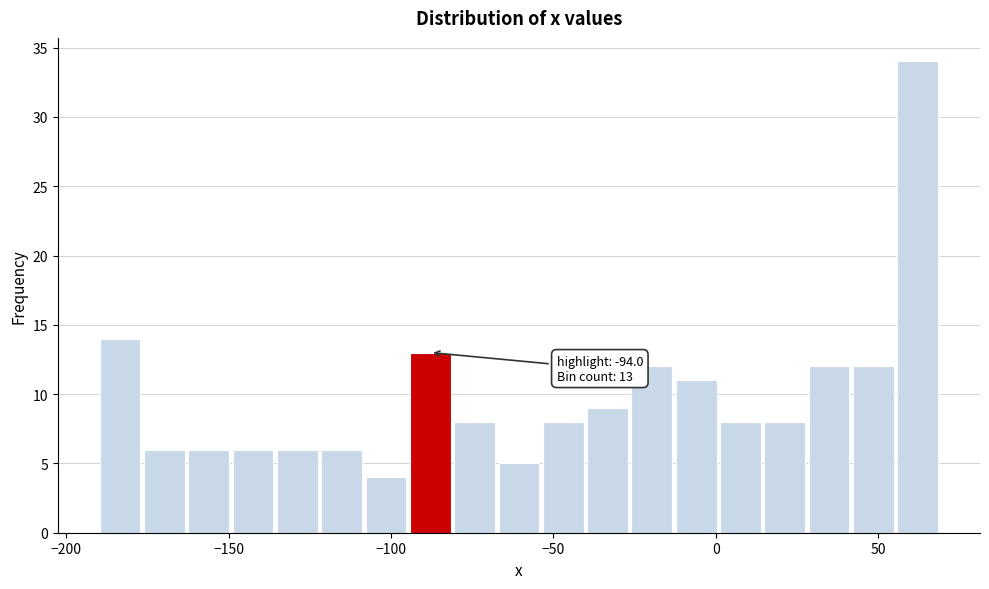

Around what value on the x-axis is the tallest bar? Give the approximate position of its centre, as read against the axis.

60